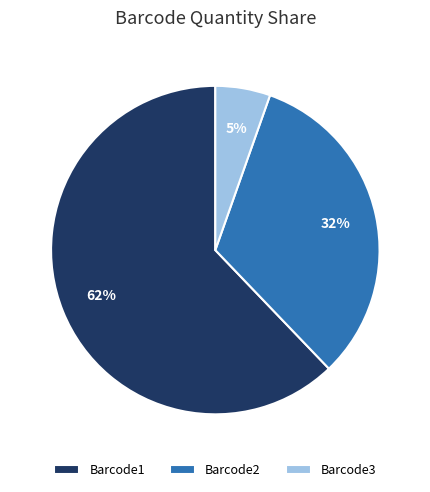

Which category has the smallest portion of the pie?

Barcode3